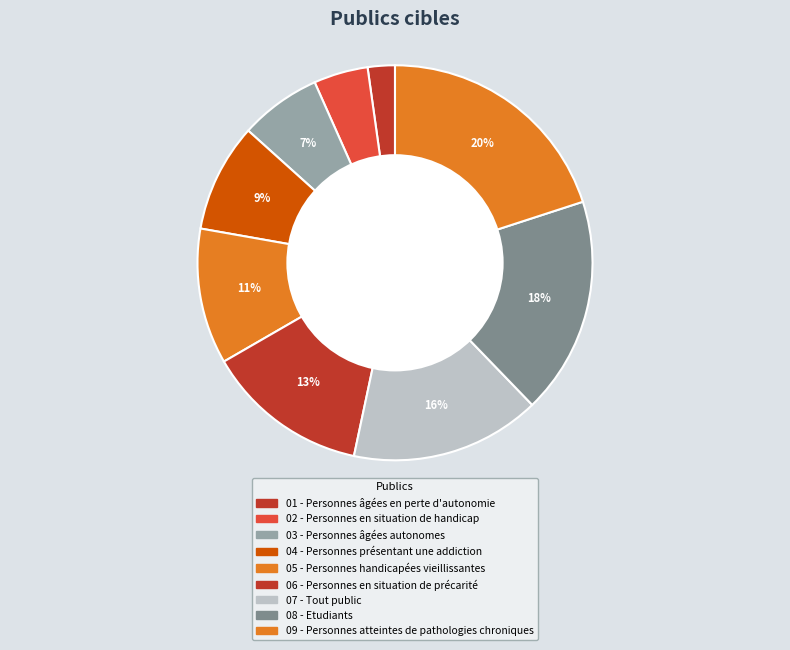

What is the smallest slice in the pie chart?

01 - Personnes âgées en perte d'autonomie